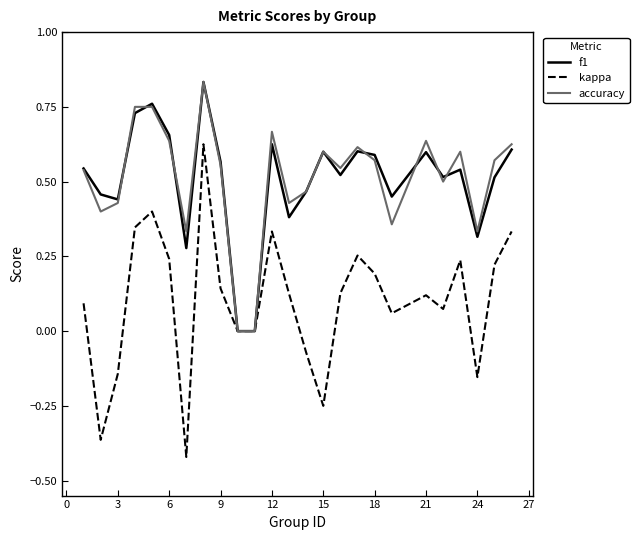

Which series has the widest spread of values?

kappa